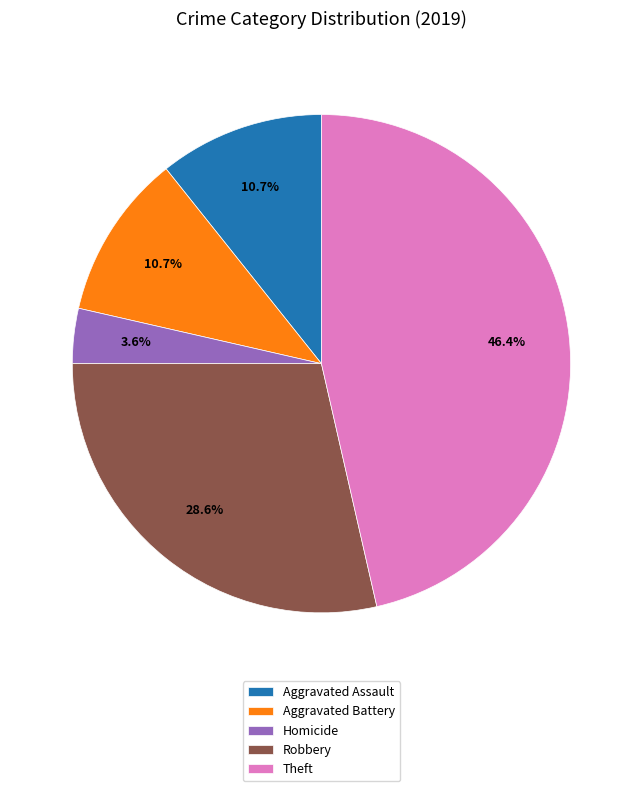

Approximately how many times larger is the value at Aggravated Assault compared to Aggravated Battery?

1.0